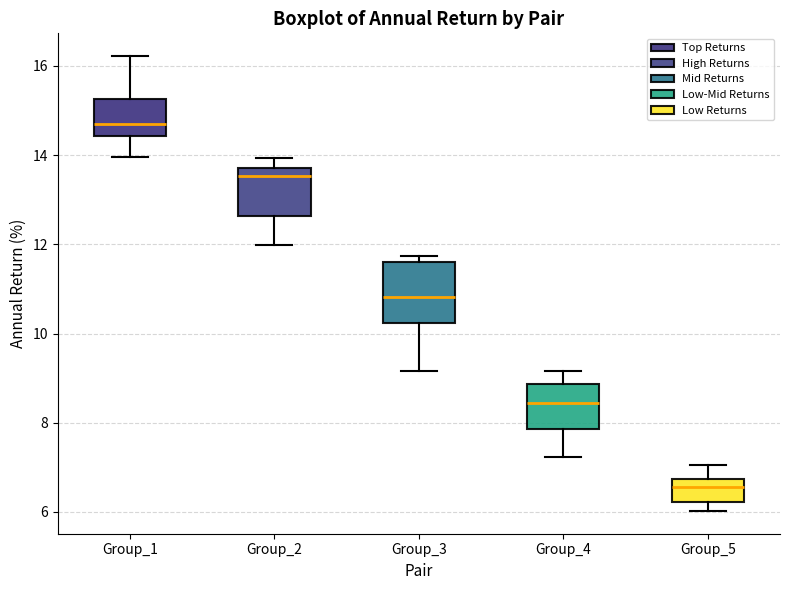

Reading left to right, transcribe this box plot: for each box, give where its median line is, the range the box spans, and where its two whiskers end, as read against the y-axis. The values are not printed on the chart, so give them approximately, as read against the axis.

Group_1: median 14.8, box 14.4 to 15.2, whiskers 14.0 to 16.2
Group_2: median 13.6, box 12.6 to 13.8, whiskers 12.0 to 14.0
Group_3: median 10.8, box 10.2 to 11.6, whiskers 9.2 to 11.8
Group_4: median 8.4, box 7.8 to 8.8, whiskers 7.2 to 9.2
Group_5: median 6.6, box 6.2 to 6.8, whiskers 6.0 to 7.0